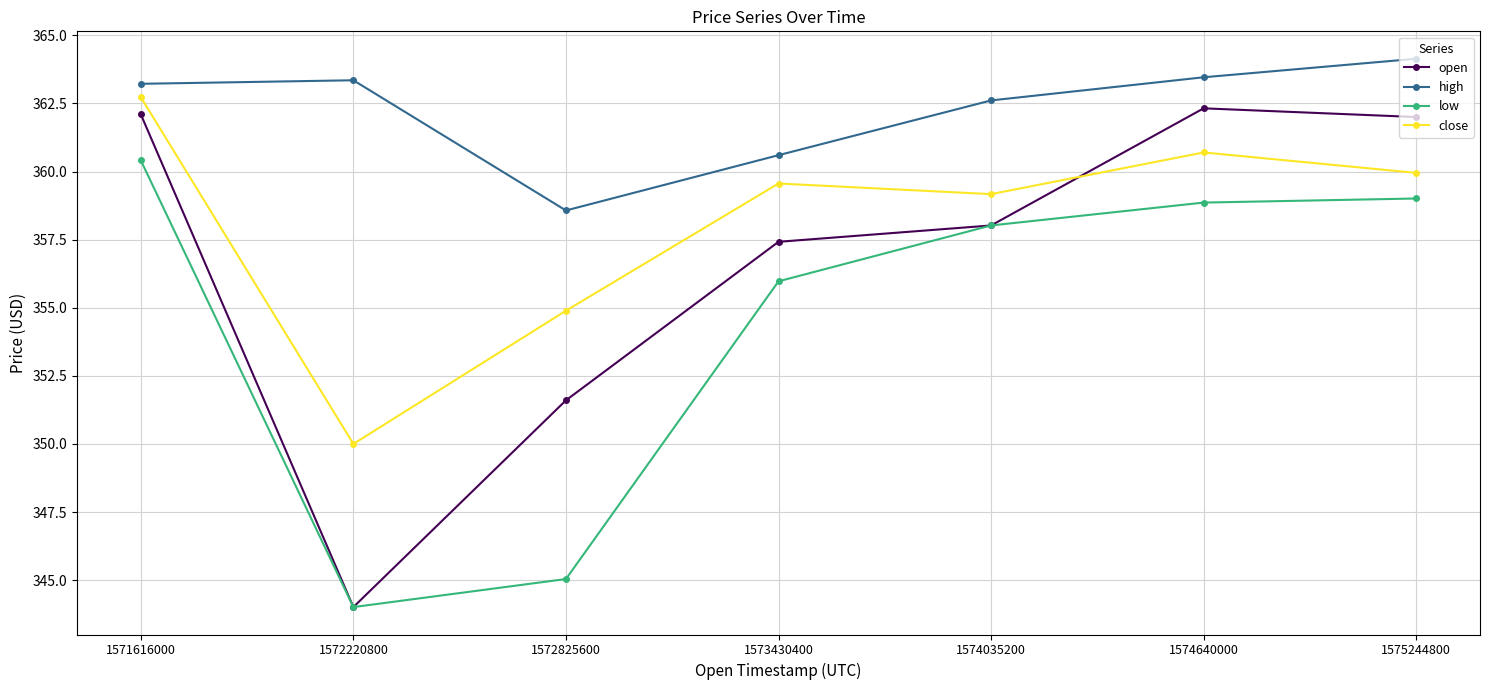

List the series in order of their peak value, lowest first.

low, open, close, high